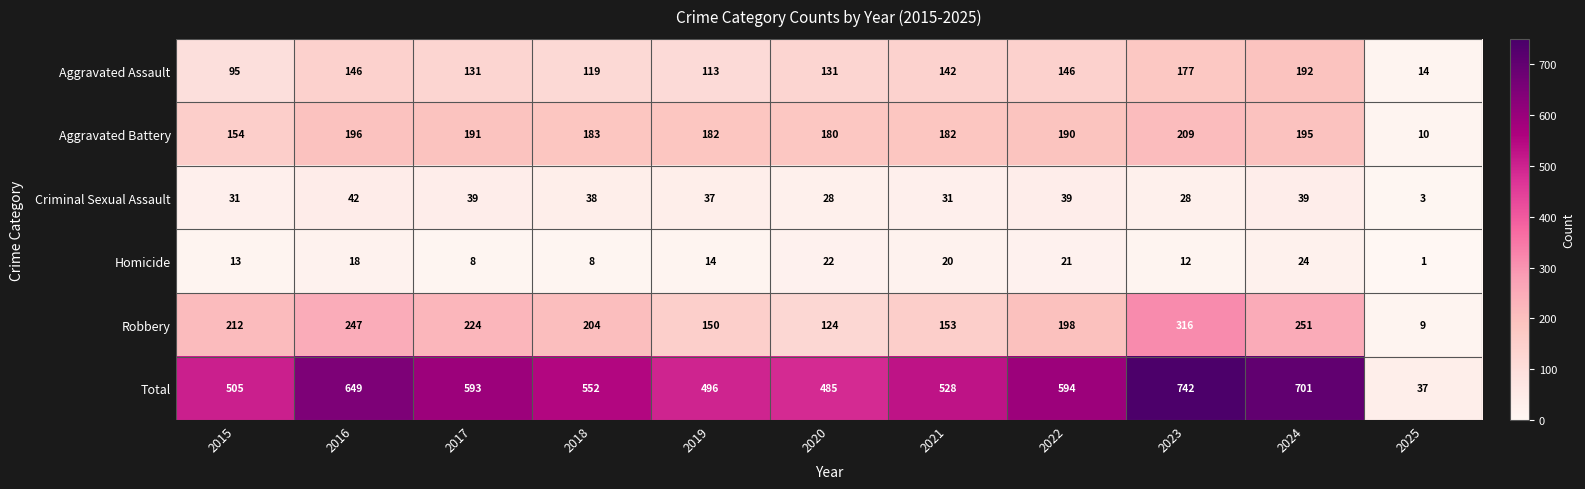

True or false: Criminal Sexual Assault has a value of 39 at 2024.

True